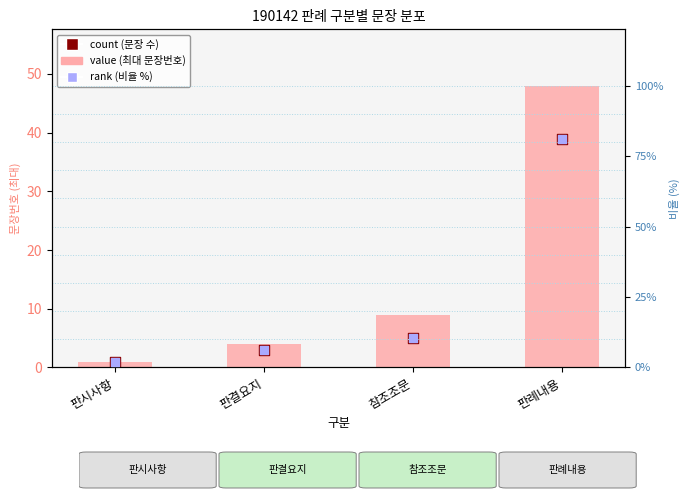

At which category is the sum across all series the highest?

판례내용